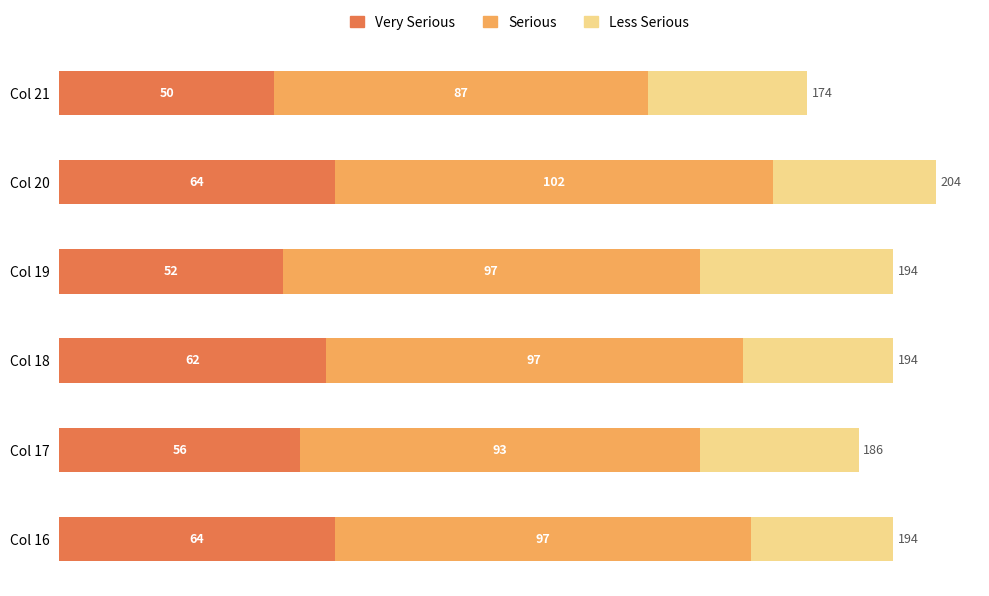

At which category is the sum across all series the highest?

Col 20